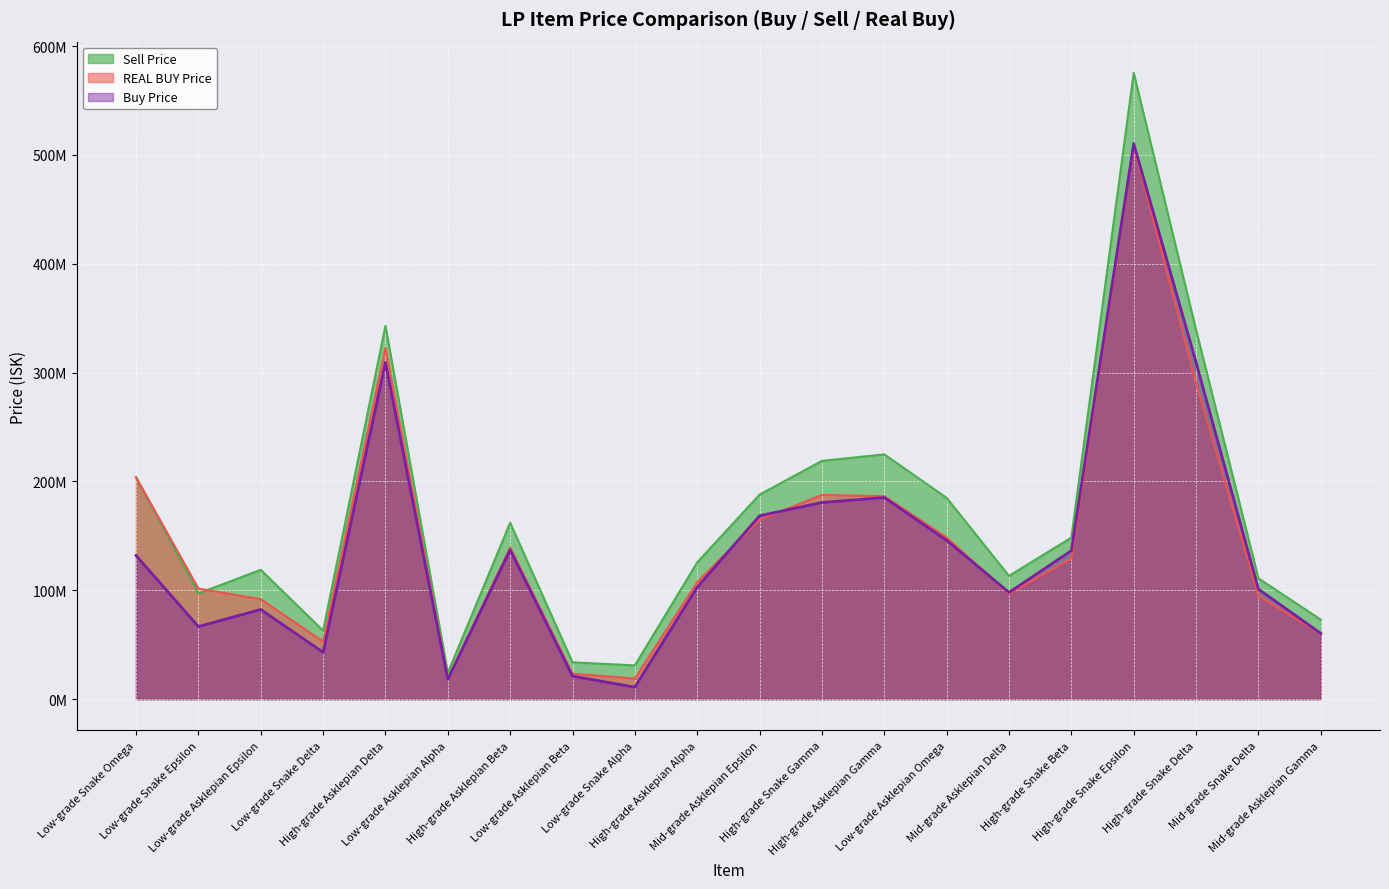

At which category is the sum across all series the highest?

High-grade Snake Epsilon